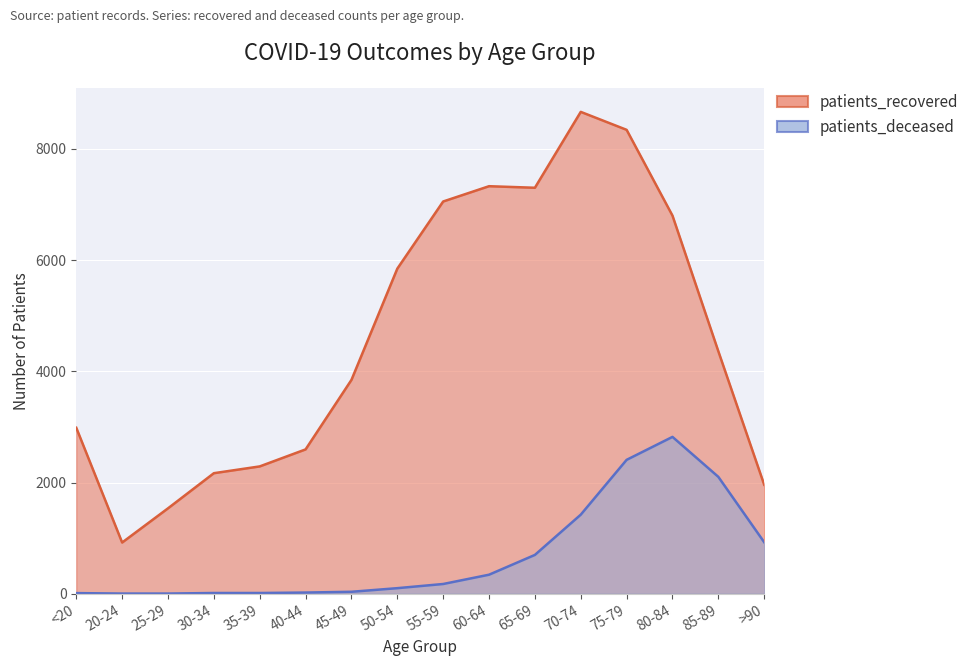

Rank the categories by patients_recovered value from highest to lowest.

70-74, 75-79, 60-64, 65-69, 55-59, 80-84, 50-54, 85-89, 45-49, <20, 40-44, 35-39, 30-34, >90, 25-29, 20-24